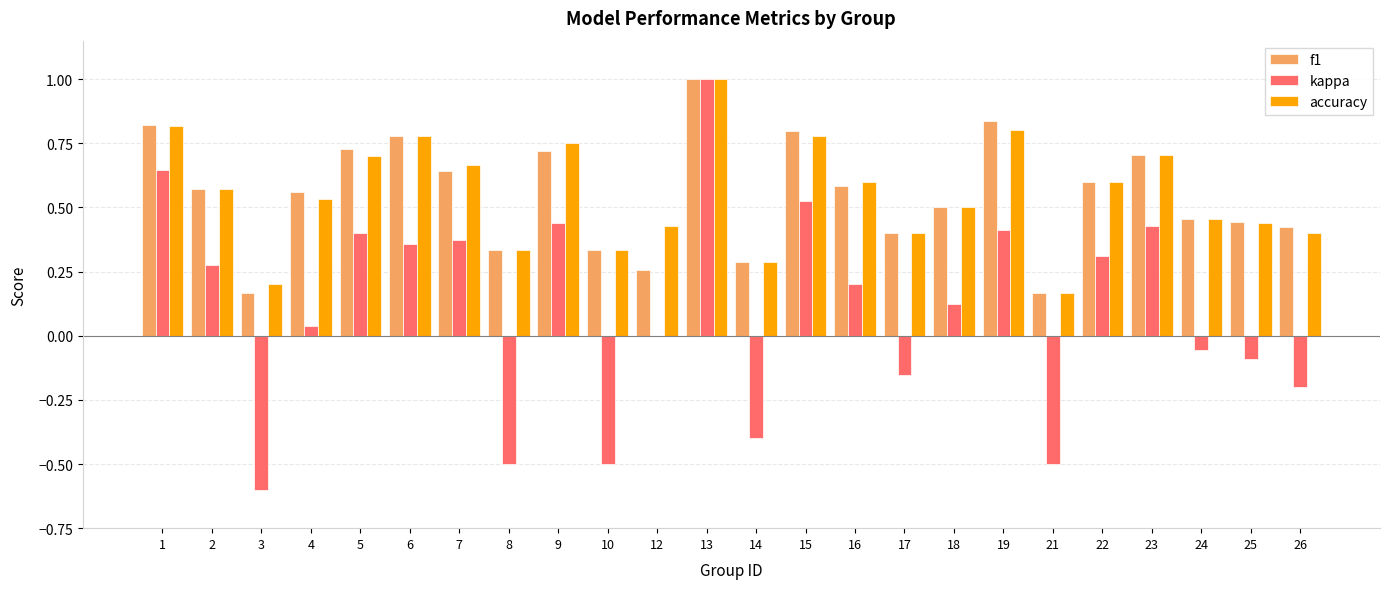

At which category does the chart reach its peak across all series?

13